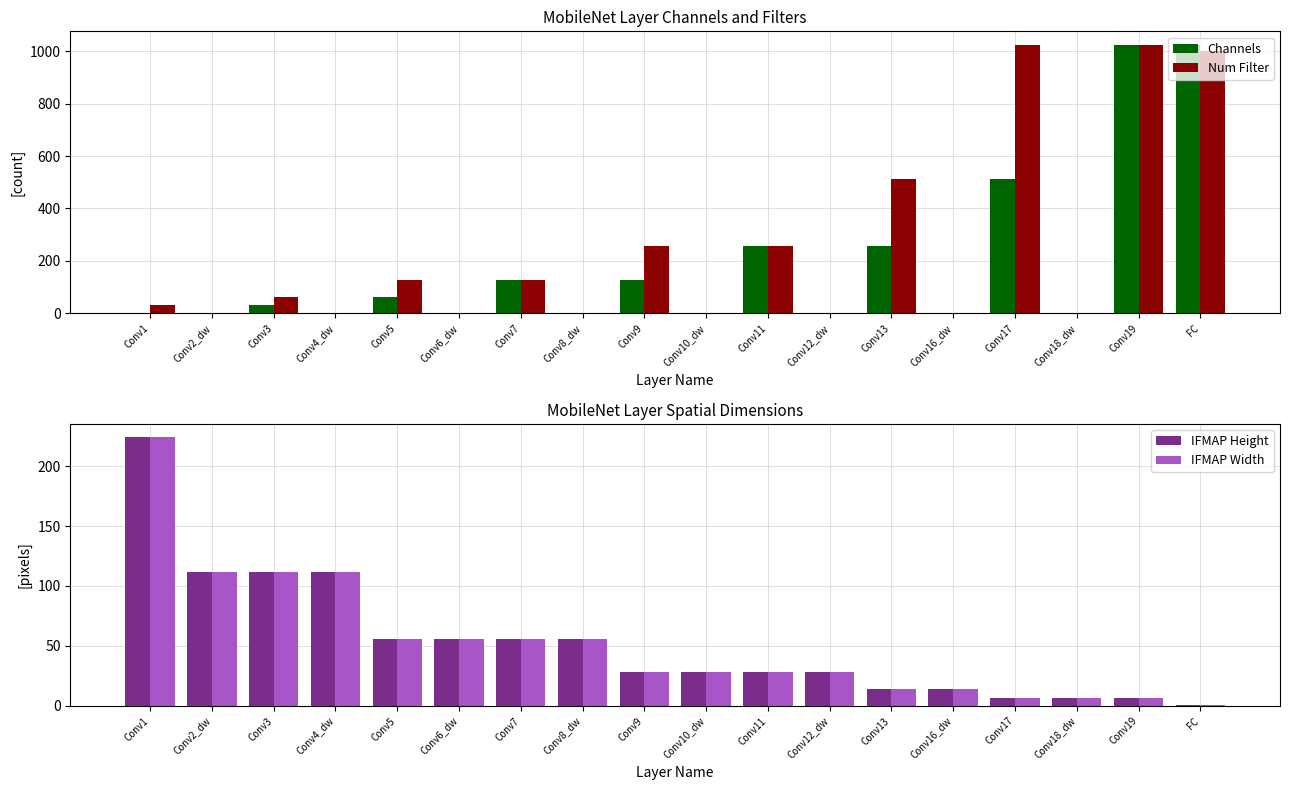

The value of IFMAP Width at Conv1 is 224. True or false?

True